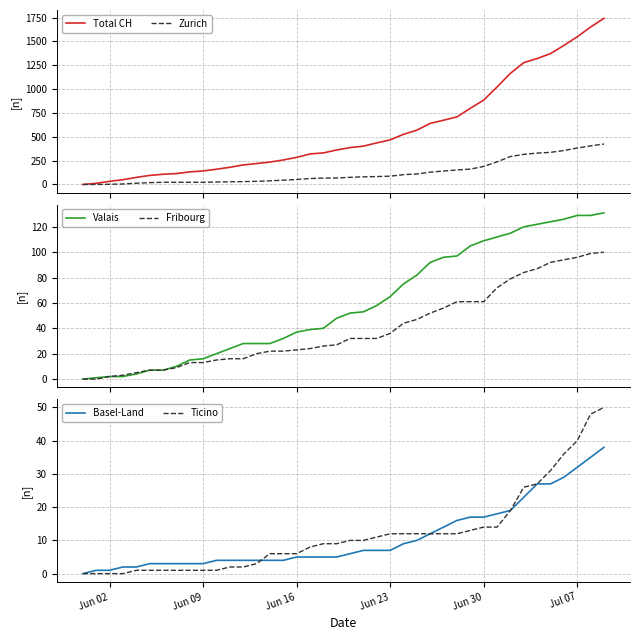

True or false: Basel-Land and Valais cross at least once.

False